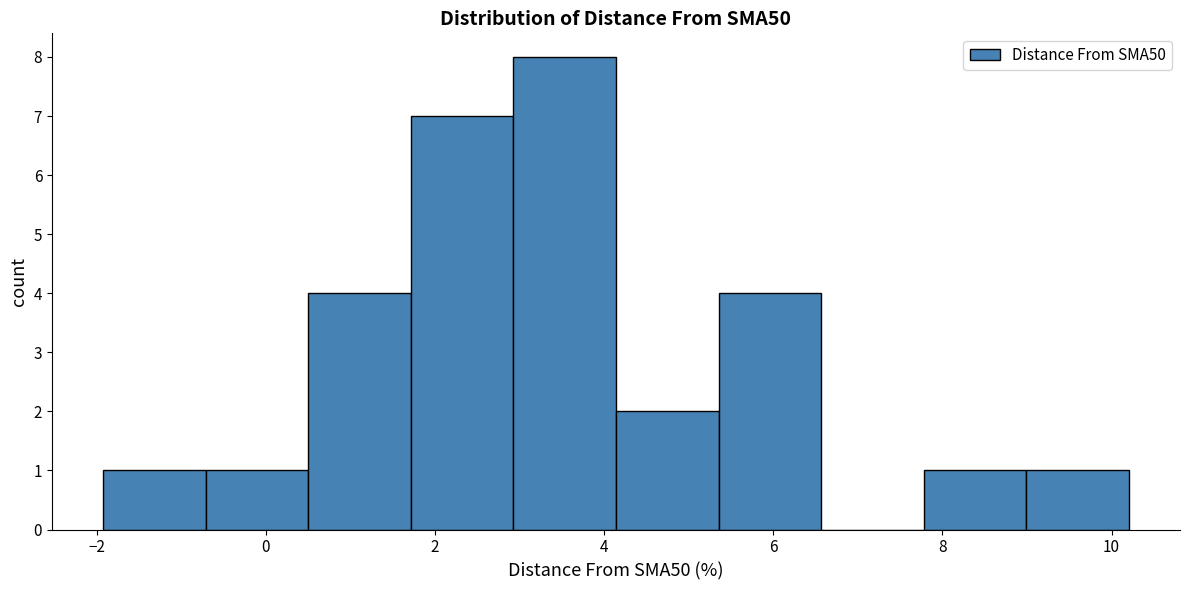

Which range on the x-axis has the tallest bar?

3.0 to 4.2